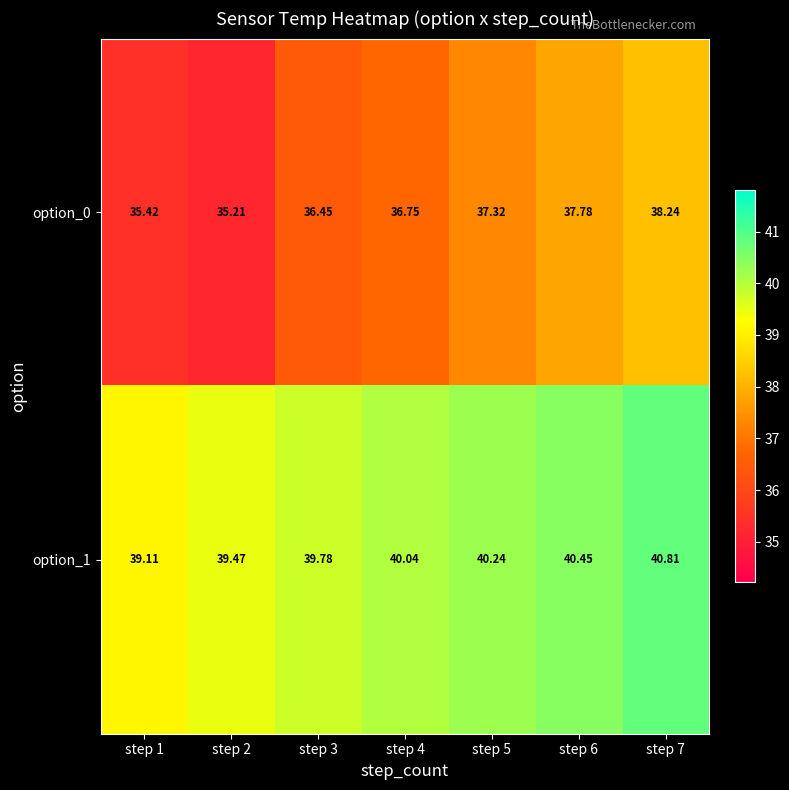

What is the maximum value shown in the chart?

40.8